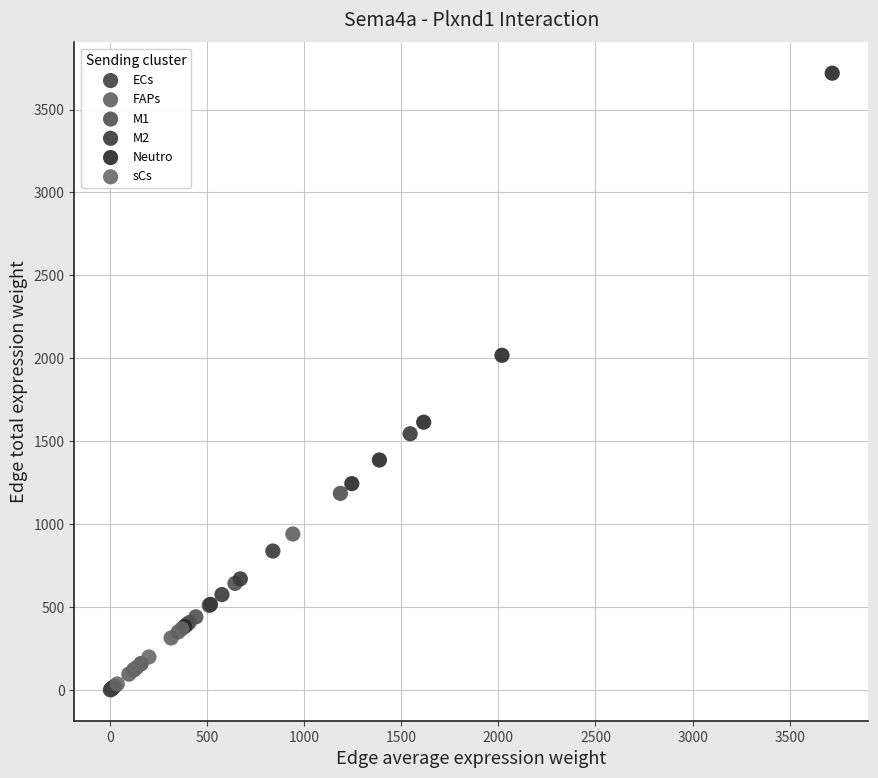

Which series has the largest Y range (max minus min)?

Neutro